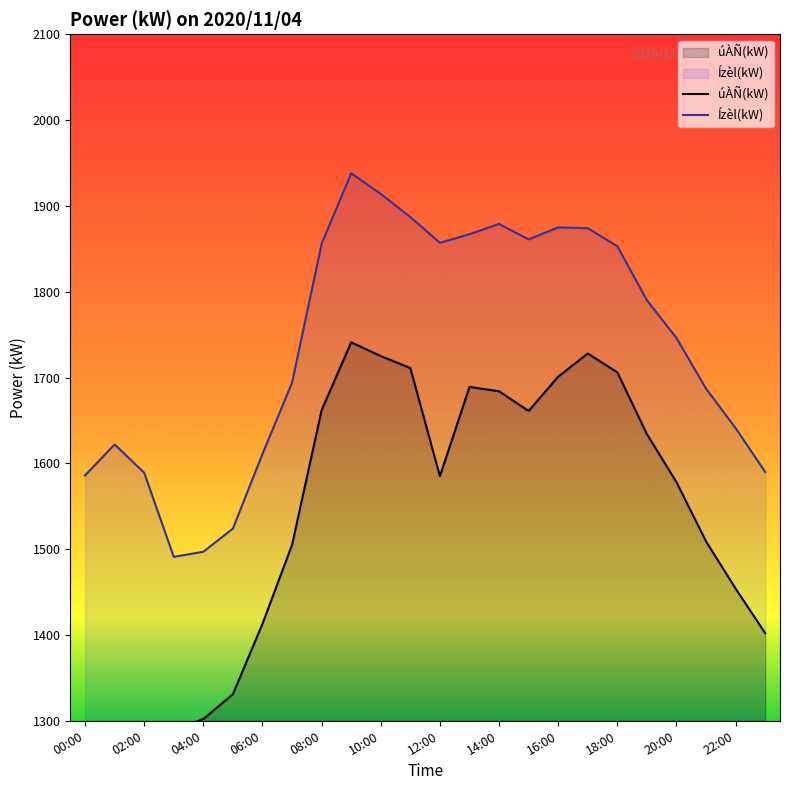

What is the average value of the Ízèl(kW) series?

1739